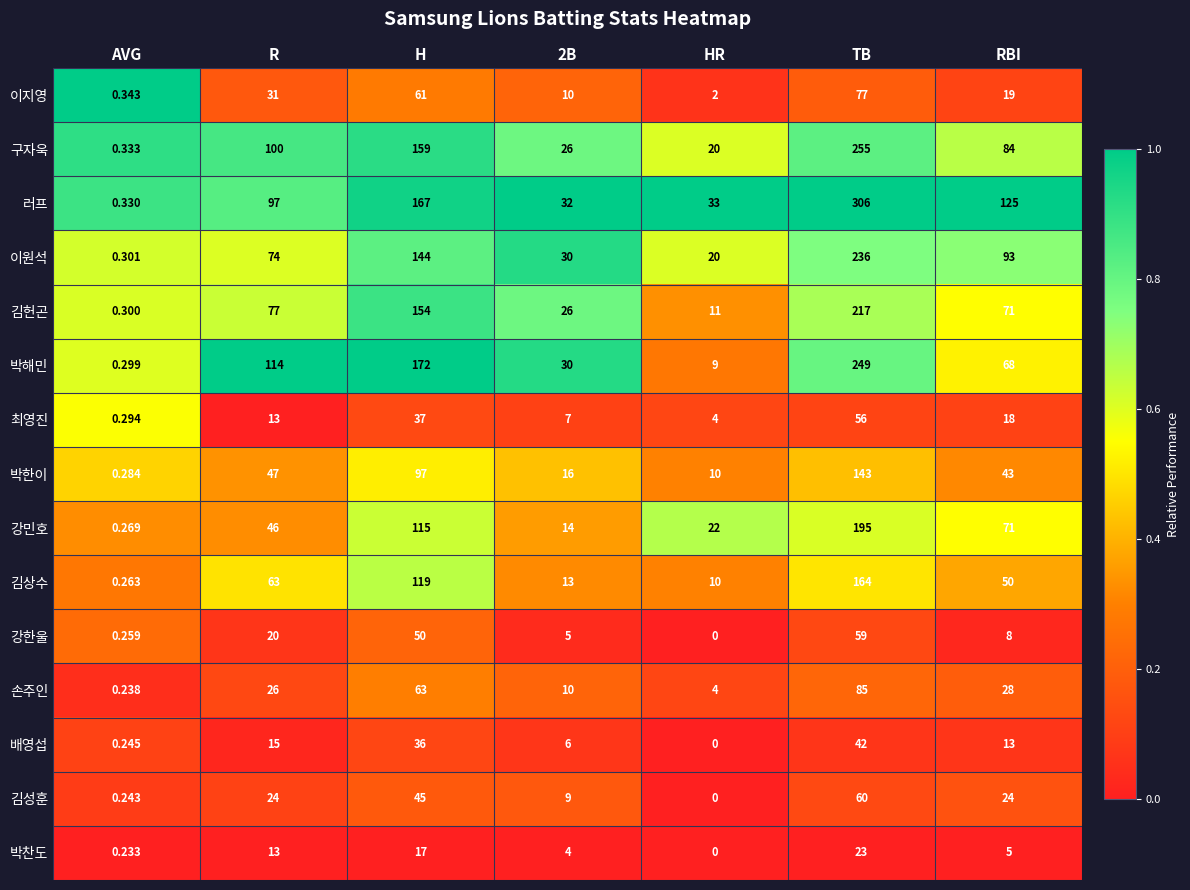

Between R and RBI, which series saw the biggest shift?

박해민